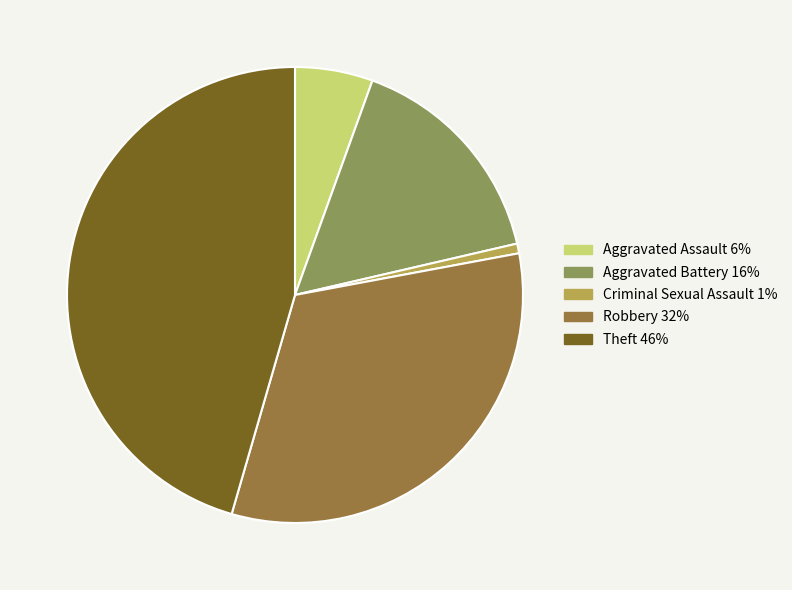

Is the sum of Aggravated Assault 6% and Aggravated Battery 16% greater than half?

No